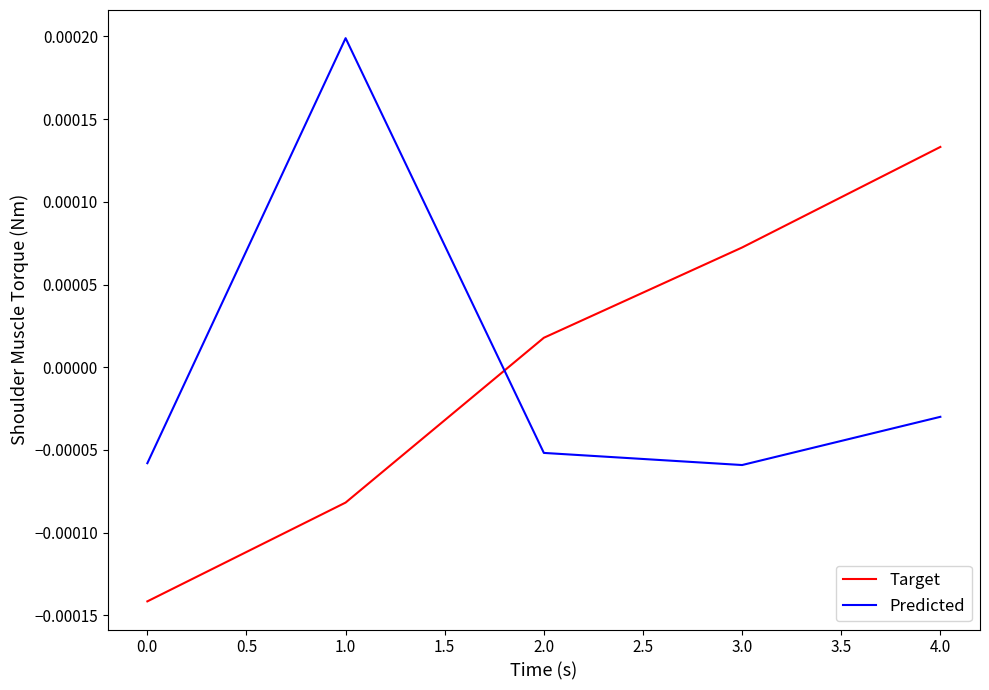

True or false: Target has more than 1 interior local peaks.

False